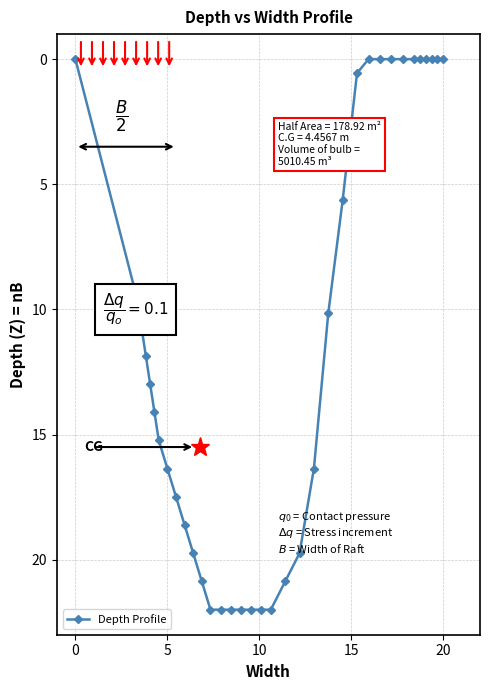

What is the average value?

11.3